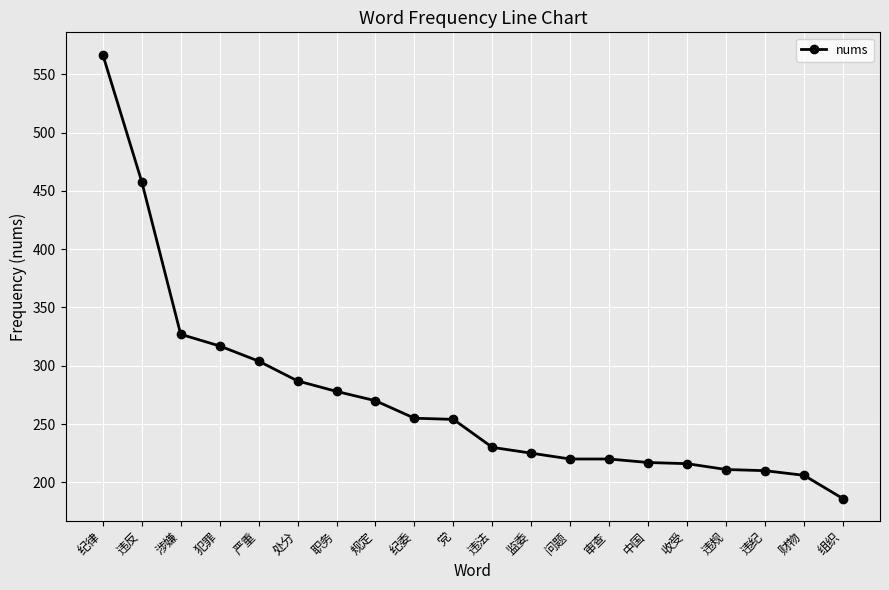

Approximately how many times larger is the value at 处分 compared to 纪委?

1.1